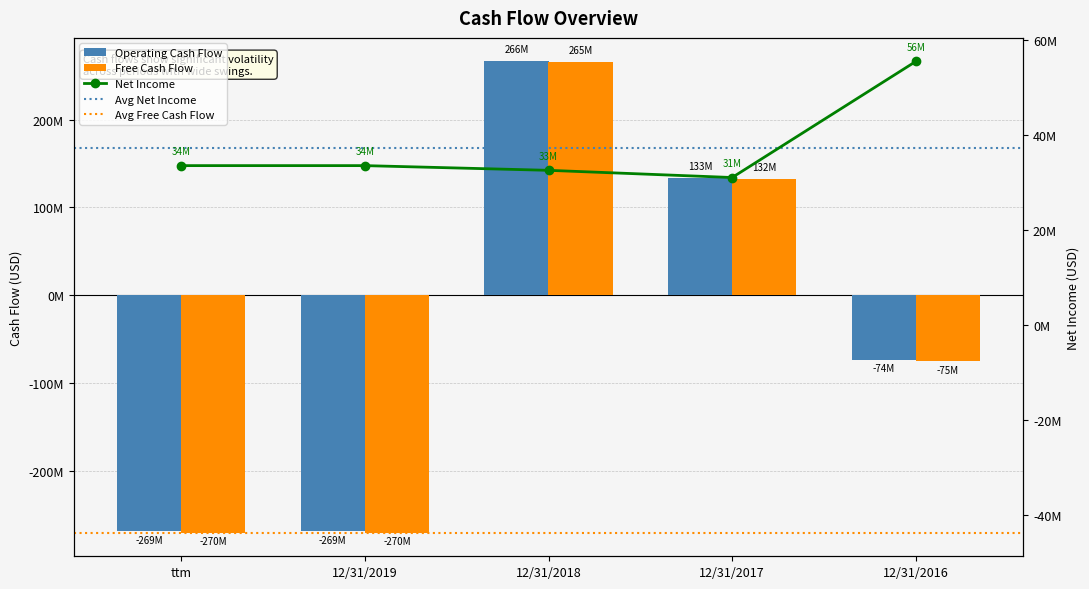

Which has a higher value, 12/31/2018 or 12/31/2017?

12/31/2018